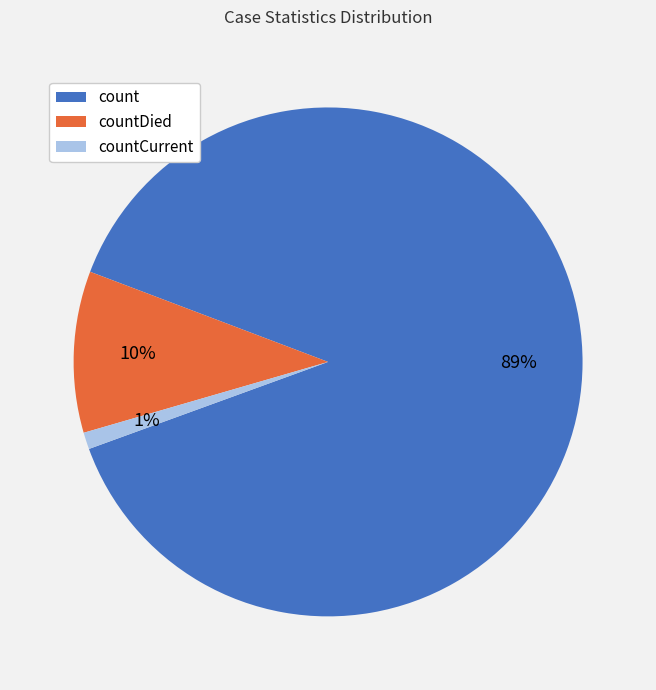

Rank the categories by value from lowest to highest.

countCurrent, countDied, count